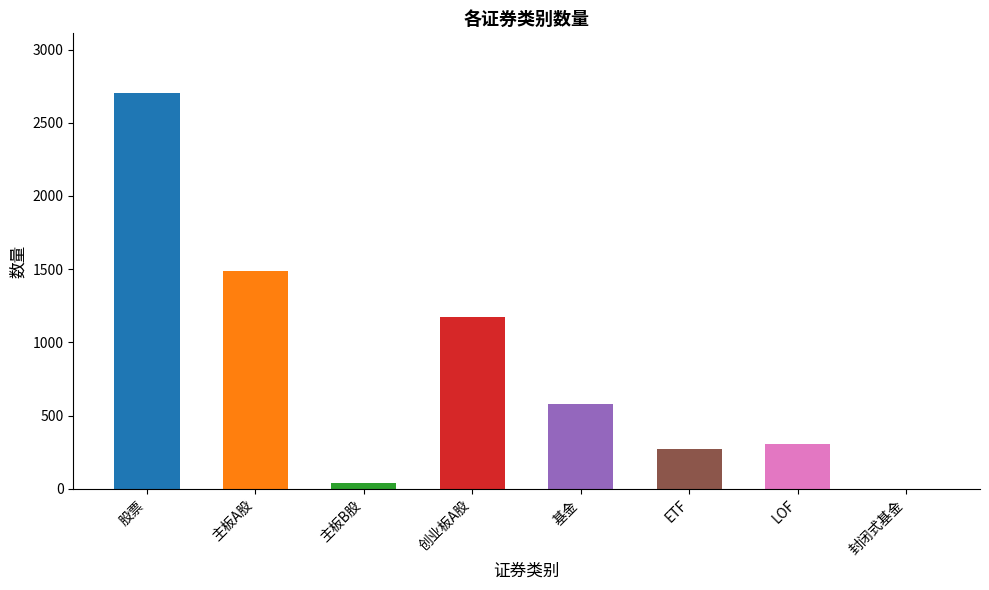

What is the ratio of the value at 基金 to the value at 创业板A股?

0.5